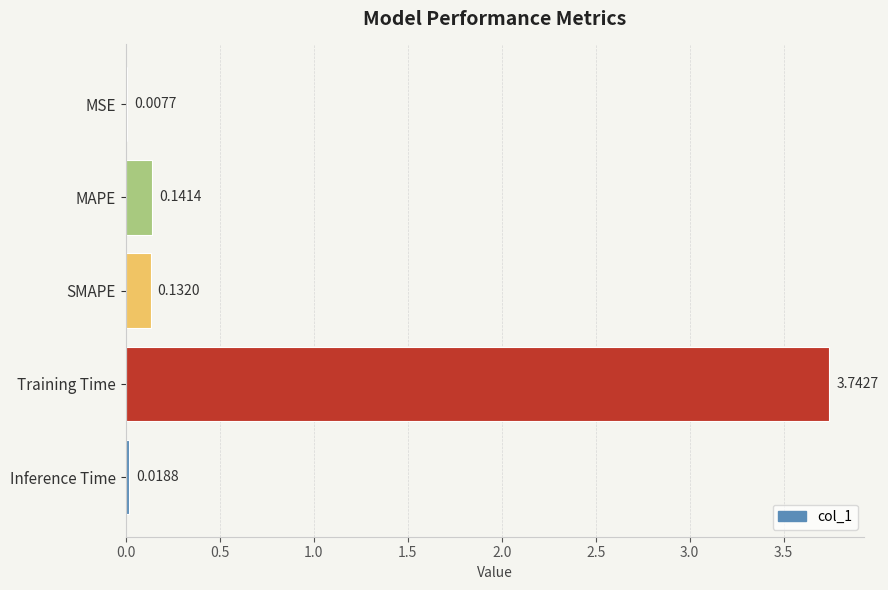

Which label corresponds to the largest value in the chart?

Training Time